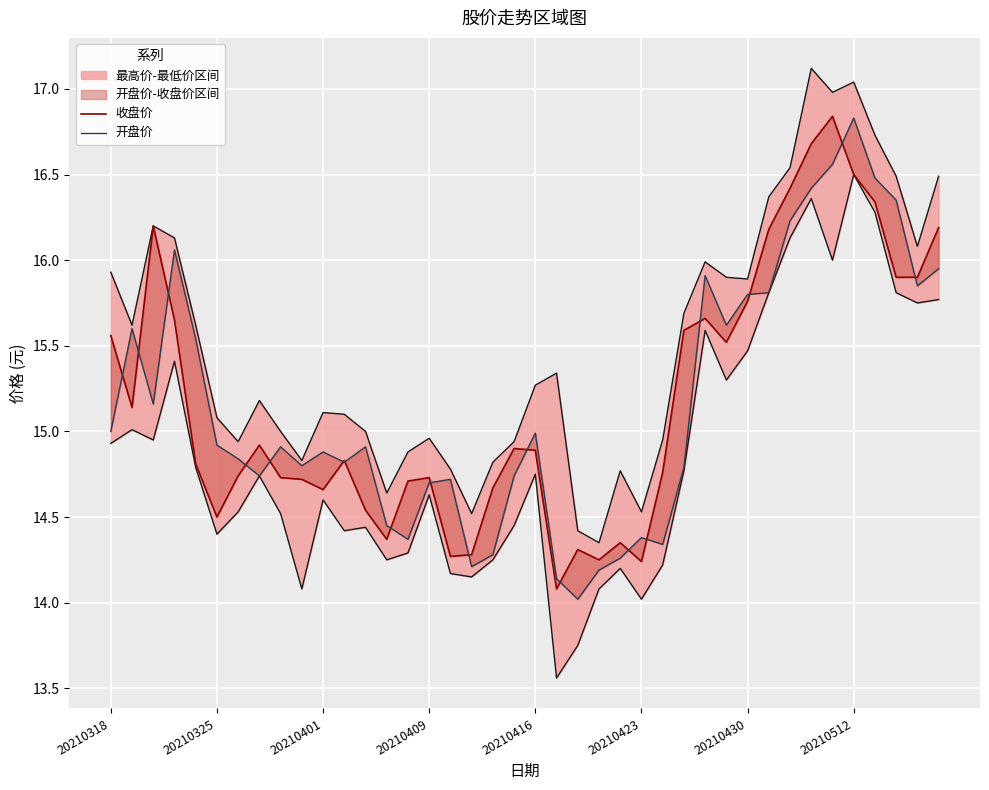

What is the average value of the 开盘价 series?

15.2